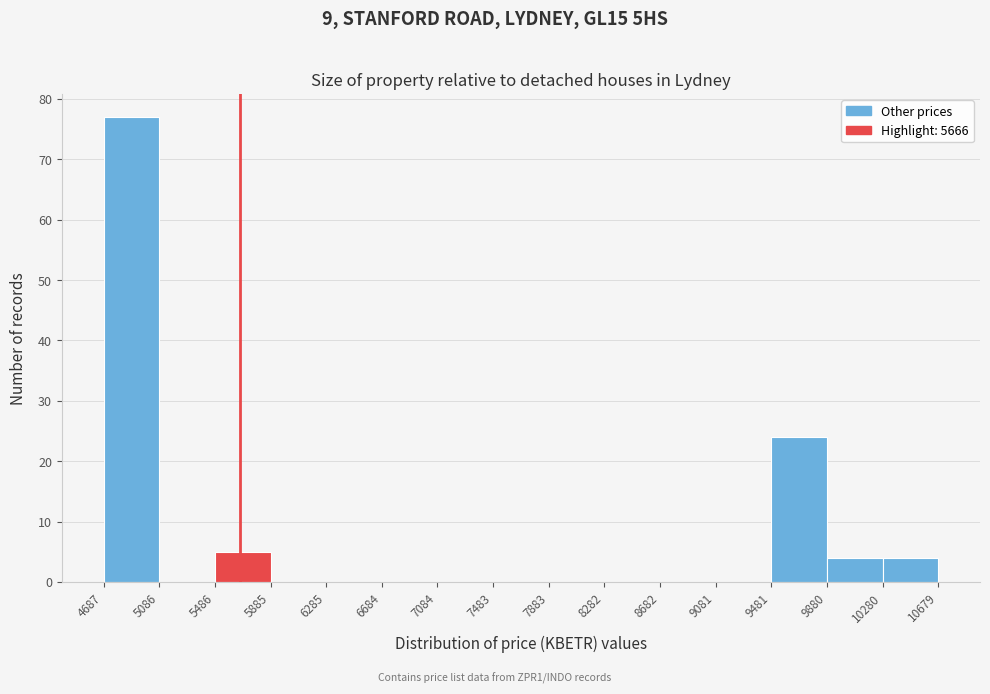

What is the height of the bar covering 10280 to 10679 on the x-axis? The values are not printed on the chart, so give them approximately, as read against the axis.

4